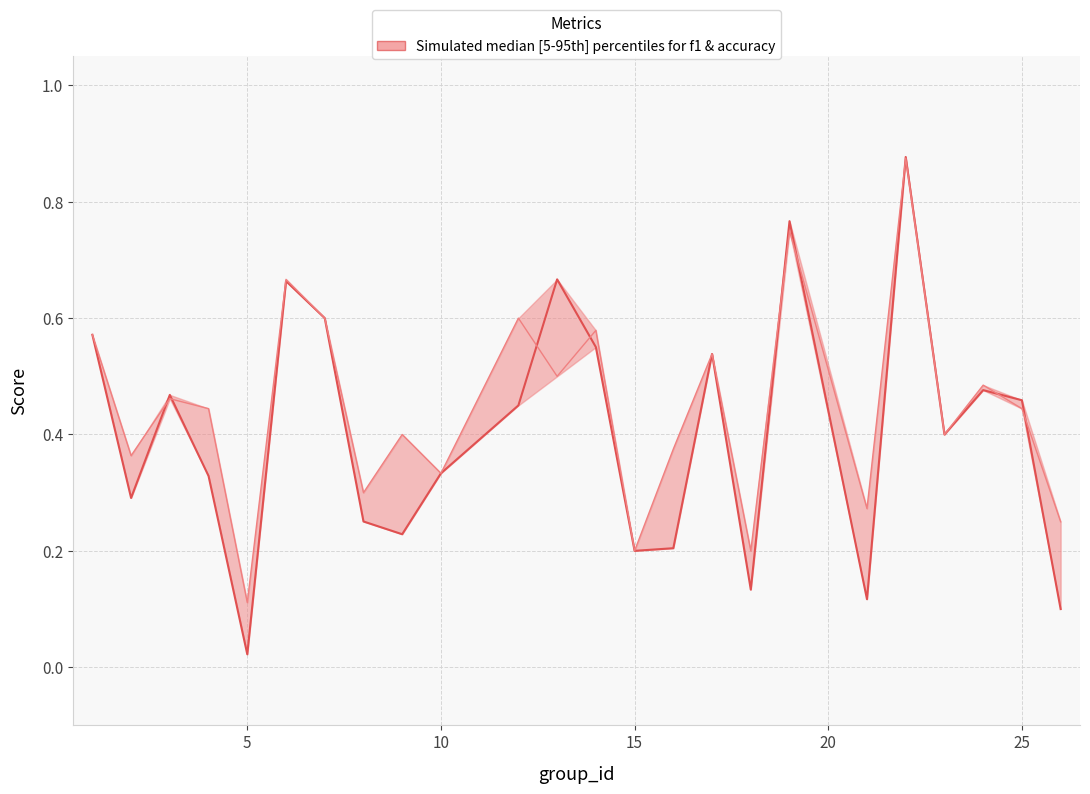

After their last crossing, which series has the higher values: accuracy or f1?

accuracy